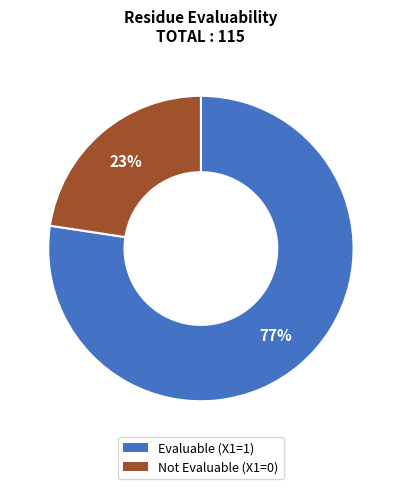

Is there a majority slice in this chart?

Yes